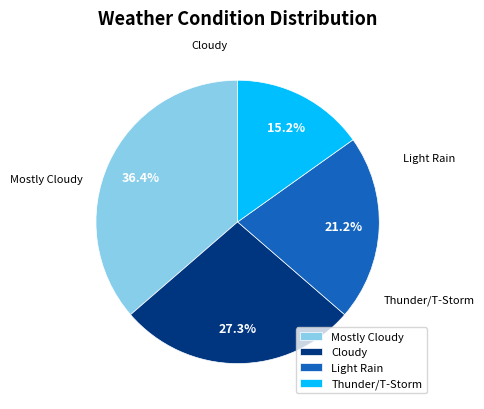

To the nearest percent, what percentage of the pie is Light Rain?

21%